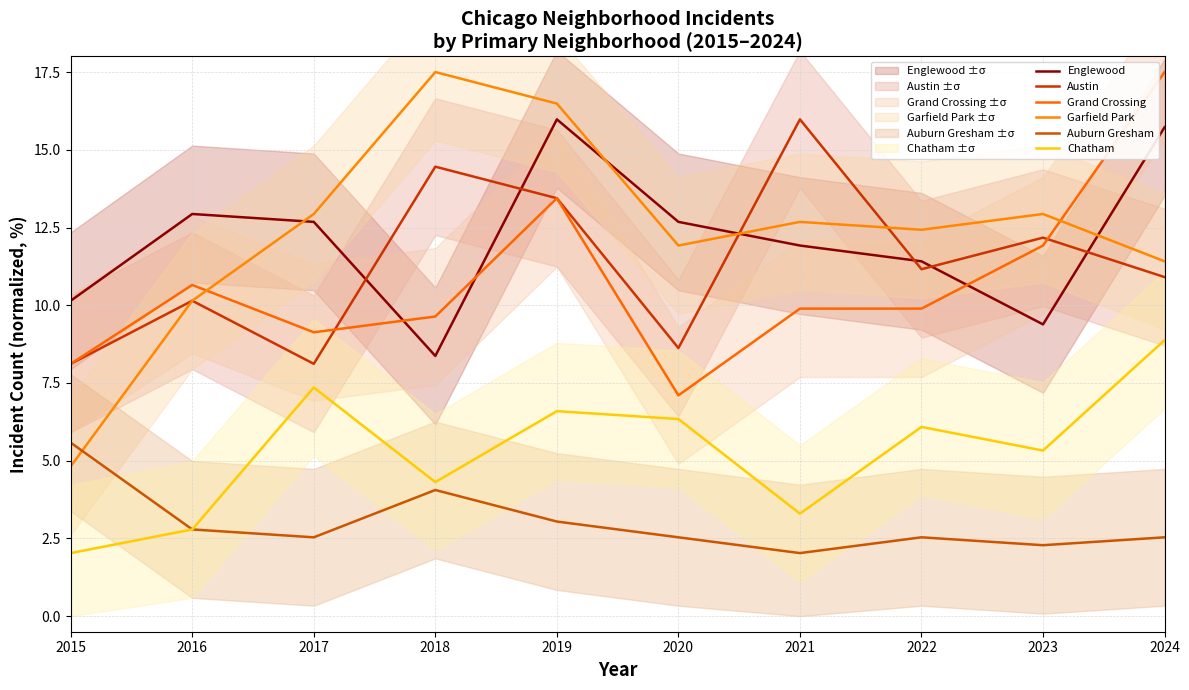

True or false: Auburn Gresham and Grand Crossing intersect in this chart.

False